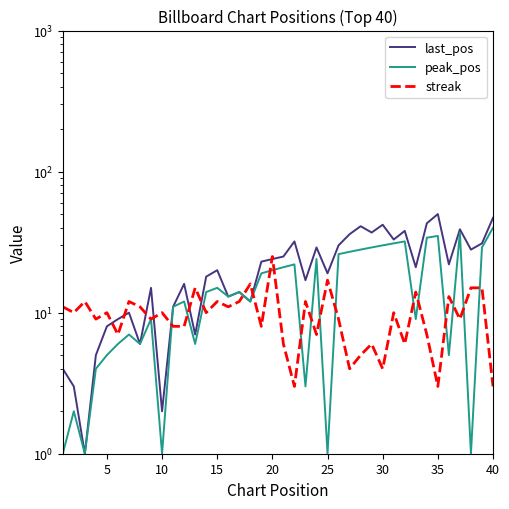

At which category does the chart reach its minimum across all series?

10